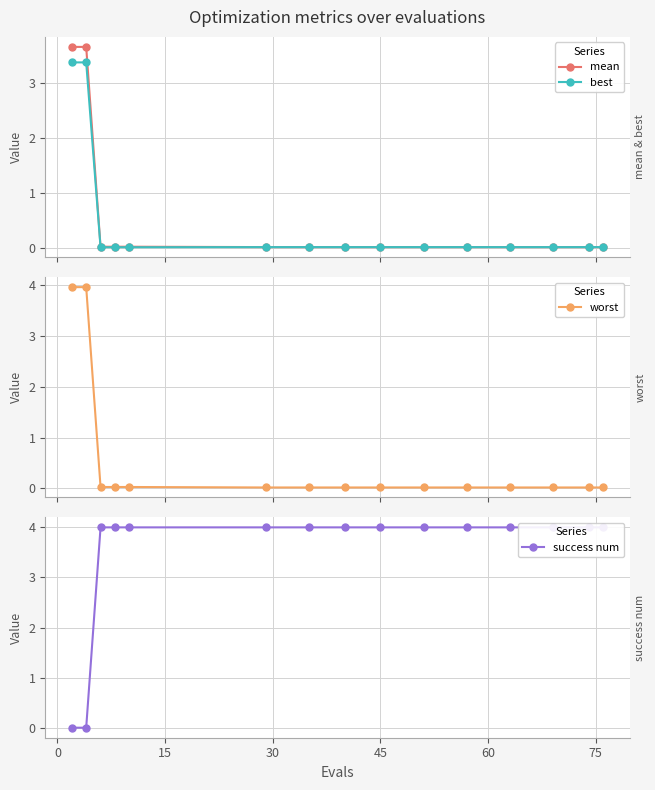

What is the value of the worst point at the 2nd from the left?

4.0